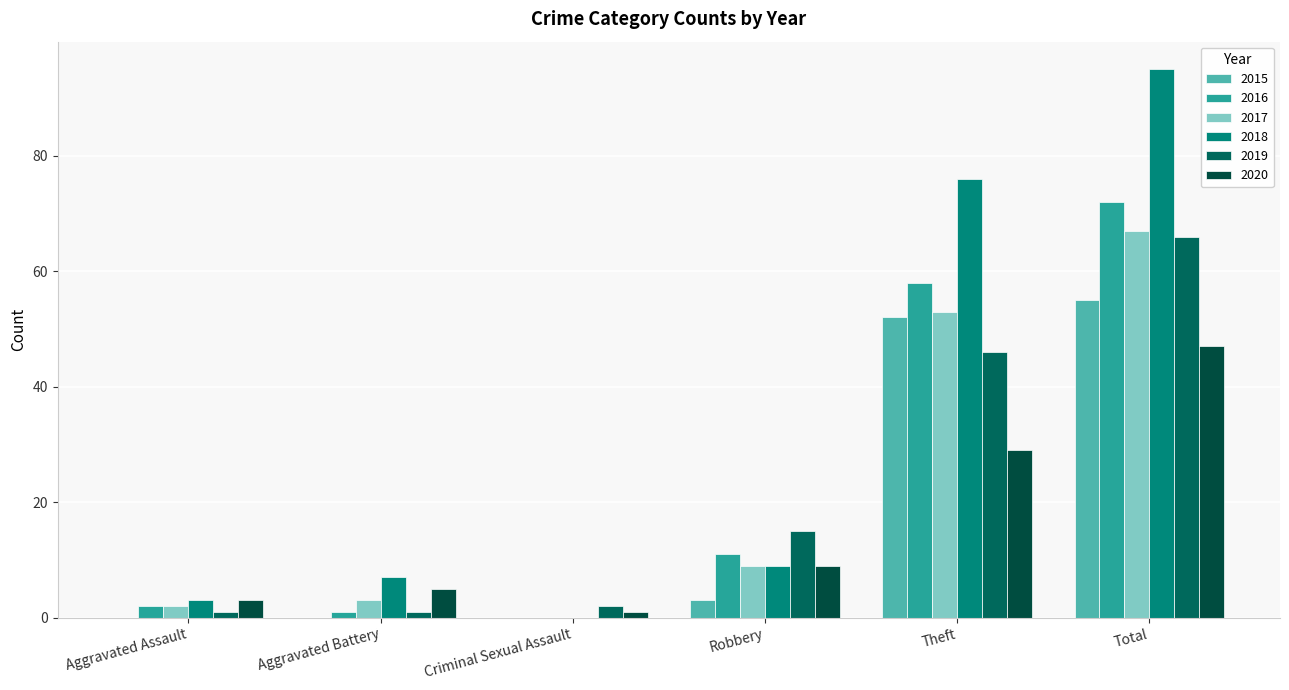

Rank the series at Robbery from lowest to highest value.

2015, 2017, 2018, 2020, 2016, 2019